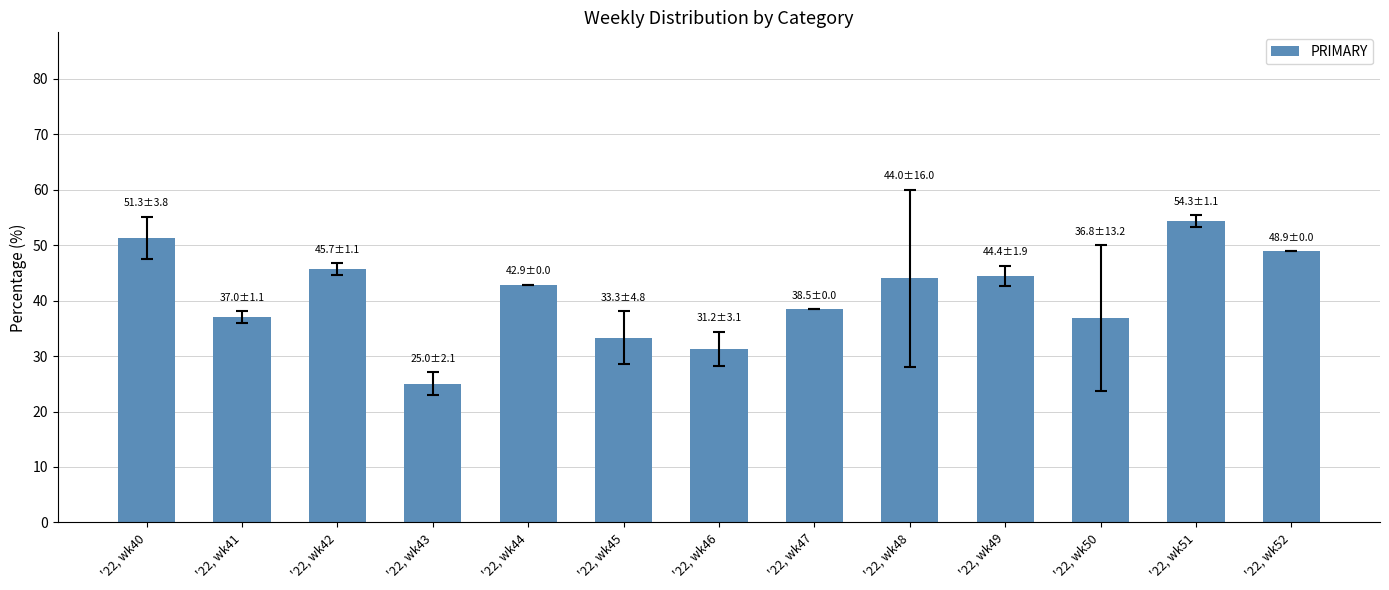

What is the minimum value shown in the chart?

25.0